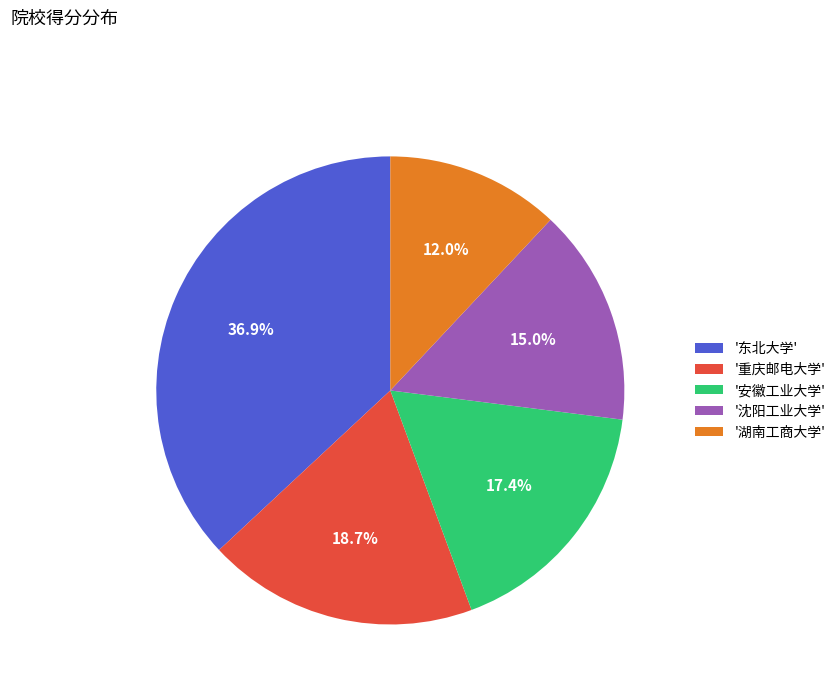

What is the smallest slice in the pie chart?

'湖南工商大学'